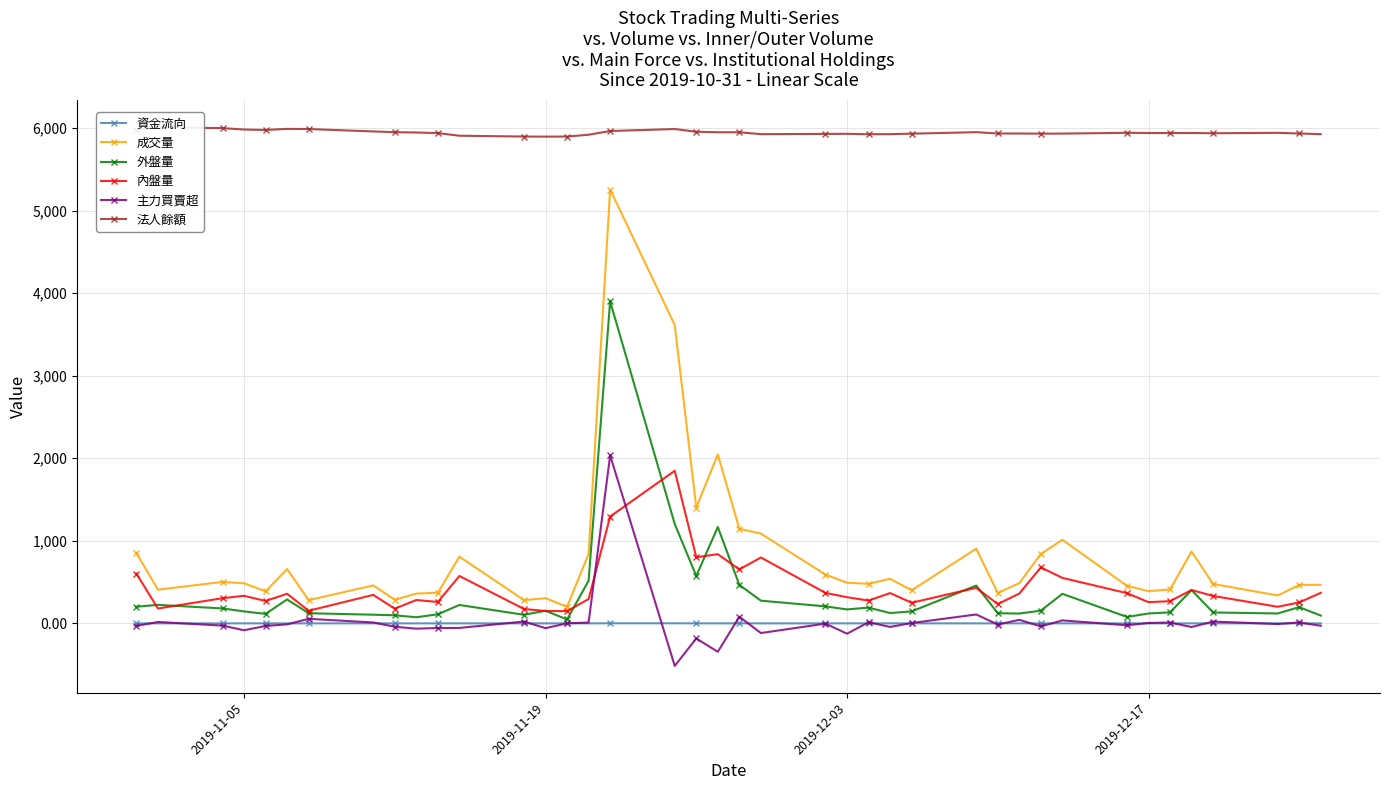

Reading right to left, transcribe all the data shown in this chart.

資金流向: 0.1	0.1	0.1	0.1	0.2	0.1	0.1	0.1	0.1	0.1	0.1	0.1	0.2	0.1	0.1	0.1	0.1	0.1	0.2	0.2	0.4	0.2	0.9	1.1	0.2	0.0	0.1	0.1	0.2	0.1	0.1	0.1	0.1	0.0	0.1	0.1	0.1	0.1	0.1	0.1
成交量: 467.0	466.0	338.0	477.0	870.0	411.0	390.0	455.0	1012.0	841.0	487.0	368.0	905.0	400.0	540.0	479.0	492.0	591.0	1087.0	1146.0	2046.0	1403.0	3614.0	5254.0	842.0	201.0	305.0	282.0	808.0	371.0	361.0	286.0	460.0	281.0	658.0	388.0	486.0	502.0	408.0	854.0
外盤量: 94.0	197.0	120.0	132.0	404.0	133.0	120.0	78.0	358.0	154.0	119.0	123.0	458.0	145.0	125.0	191.0	169.0	206.0	275.0	466.0	1167.0	574.0	1204.0	3900.0	517.0	47.0	153.0	104.0	223.0	110.0	74.0	98.0	105.0	123.0	290.0	115.0	145.0	181.0	224.0	202.0
內盤量: 370.0	254.0	201.0	332.0	404.0	269.0	257.0	366.0	551.0	678.0	361.0	234.0	431.0	250.0	367.0	276.0	317.0	369.0	798.0	653.0	838.0	801.0	1848.0	1294.0	295.0	148.0	150.0	174.0	574.0	259.0	283.0	178.0	345.0	153.0	359.0	271.0	334.0	305.0	180.0	603.0
主力買賣超: -29.0	11.0	-8.0	22.0	-44.0	10.0	5.0	-23.0	36.0	-37.0	43.0	-14.0	108.0	4.0	-43.0	14.0	-125.0	-3.0	-117.0	81.0	-344.0	-183.0	-515.0	2034.0	10.0	1.0	-58.0	22.0	-55.0	-56.0	-64.0	-41.0	11.0	55.0	-12.0	-31.0	-83.0	-27.0	17.0	-31.0
法人餘額: 5925.0	5933.0	5941.0	5936.0	5939.0	5938.0	5939.0	5941.0	5932.0	5931.0	5933.0	5933.0	5949.0	5931.0	5925.0	5924.0	5929.0	5928.0	5925.0	5948.0	5948.0	5954.0	5987.0	5963.0	5918.0	5896.0	5895.0	5896.0	5906.0	5938.0	5945.0	5949.0	5958.0	5987.0	5989.0	5976.0	5981.0	5998.0	6009.0	5980.0